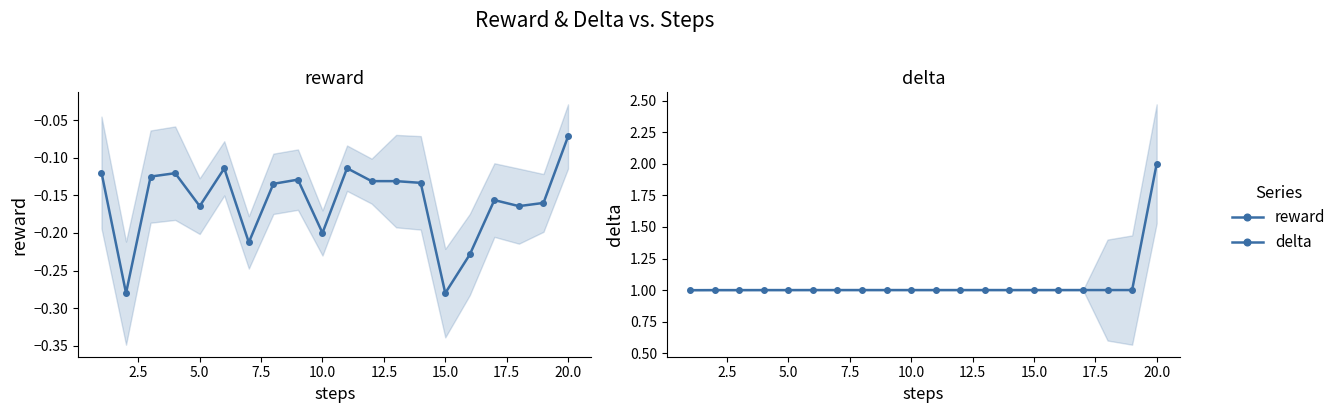

Reading right to left, what are all the values shown in this chart?

reward: -0.1	-0.2	-0.2	-0.2	-0.2	-0.3	-0.1	-0.1	-0.1	-0.1	-0.2	-0.1	-0.1	-0.2	-0.1	-0.2	-0.1	-0.1	-0.3	-0.1
delta: 2.0	1.0	1.0	1.0	1.0	1.0	1.0	1.0	1.0	1.0	1.0	1.0	1.0	1.0	1.0	1.0	1.0	1.0	1.0	1.0